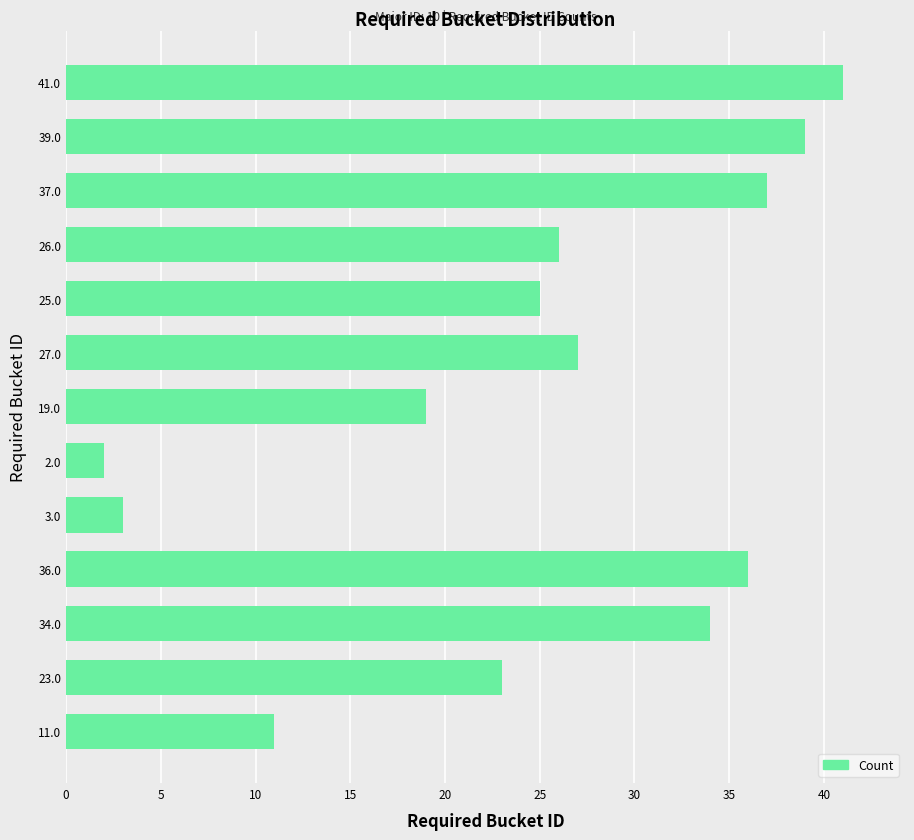

What is the difference between the maximum and minimum values?

39